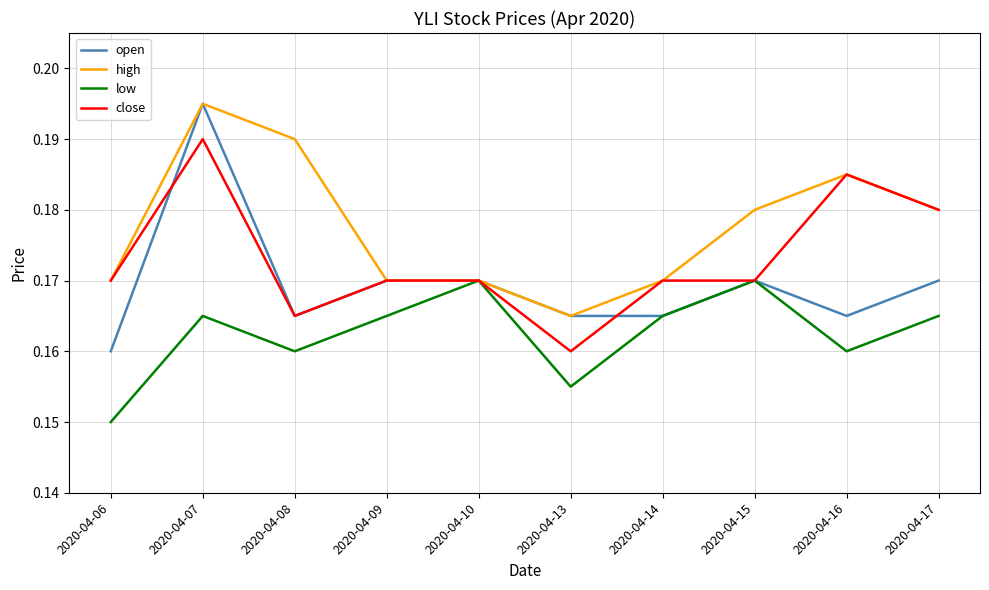

At which label is low closest to 0?

2020-04-06